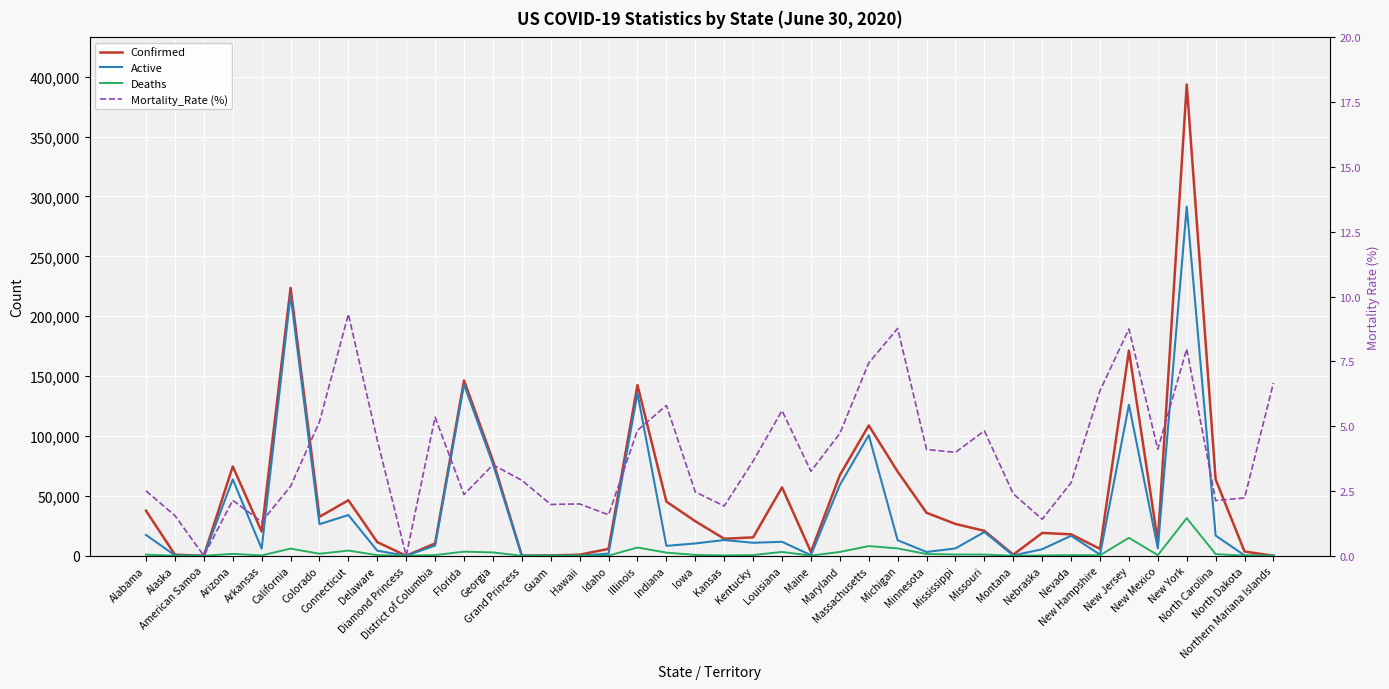

Is it true that Mortality_Rate (%) equals 4.6 at American Samoa?

False